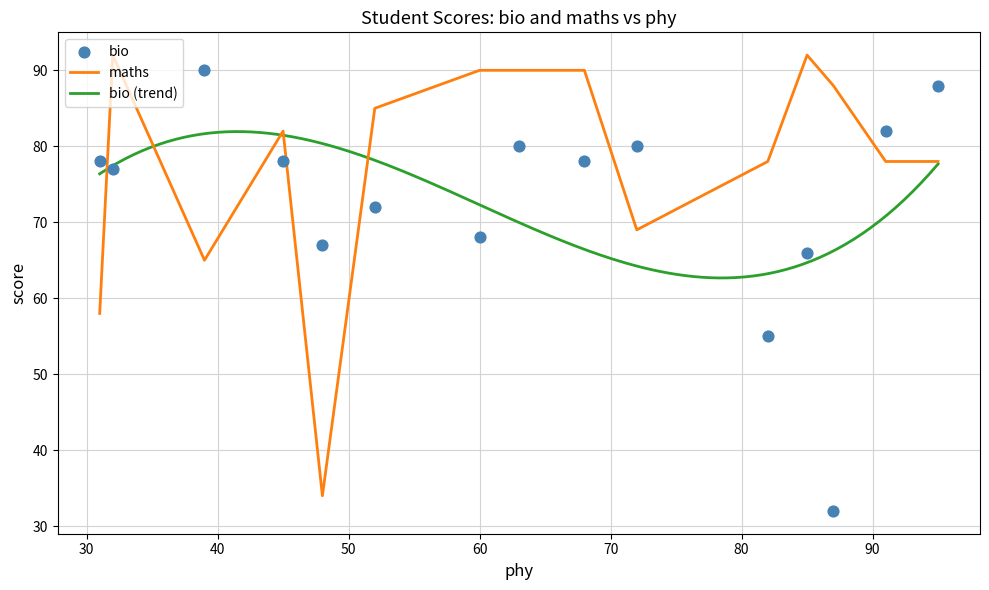

Is the value of maths at 72 greater than the value of bio at 31?

No